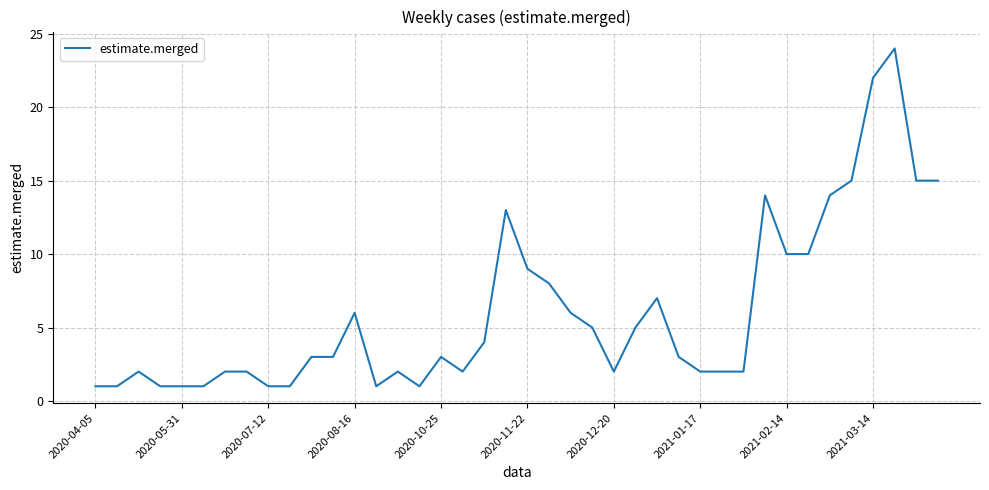

What is the maximum value shown in the chart?

24